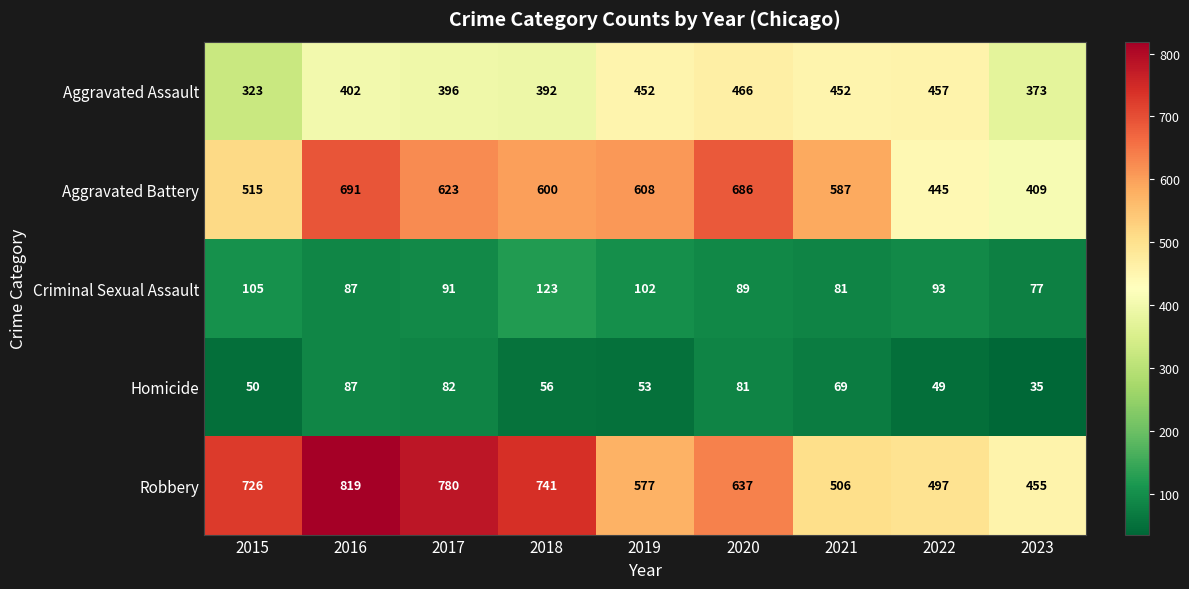

The Aggravated Battery series shows 623 at 2017. True or false?

True